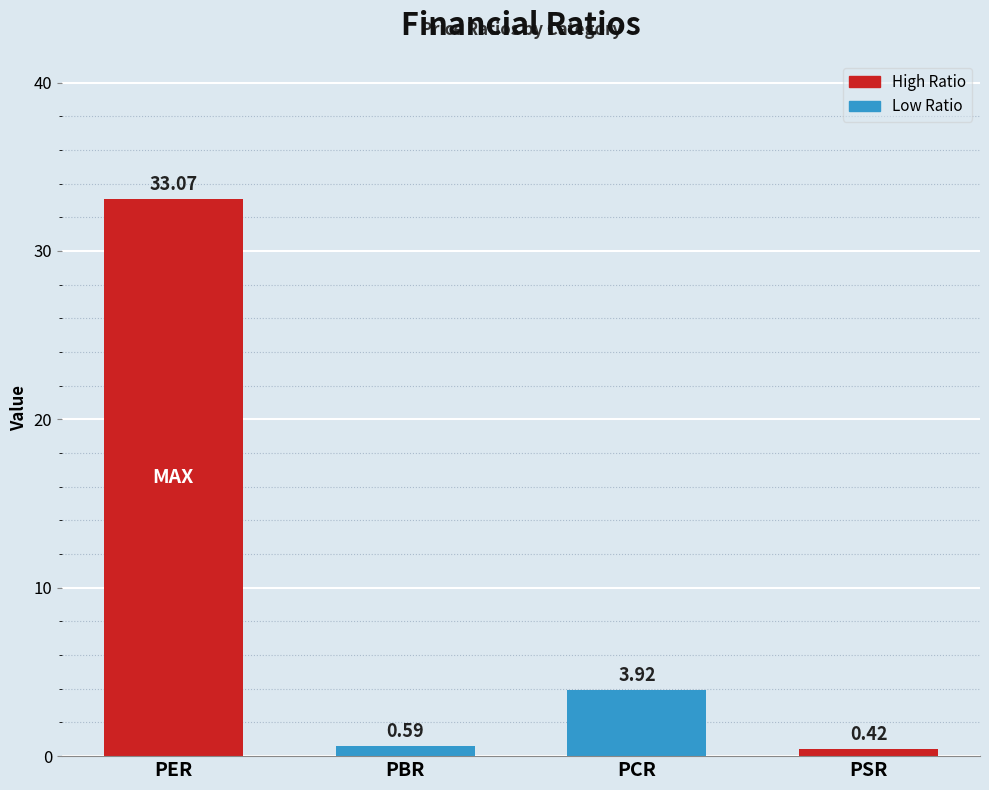

What is the change in value from PER to PCR?

-29.2